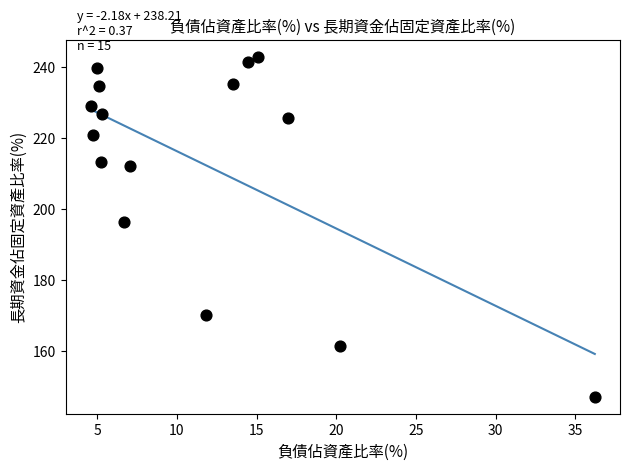

What is the range of Y values (max minus min)?

96.1